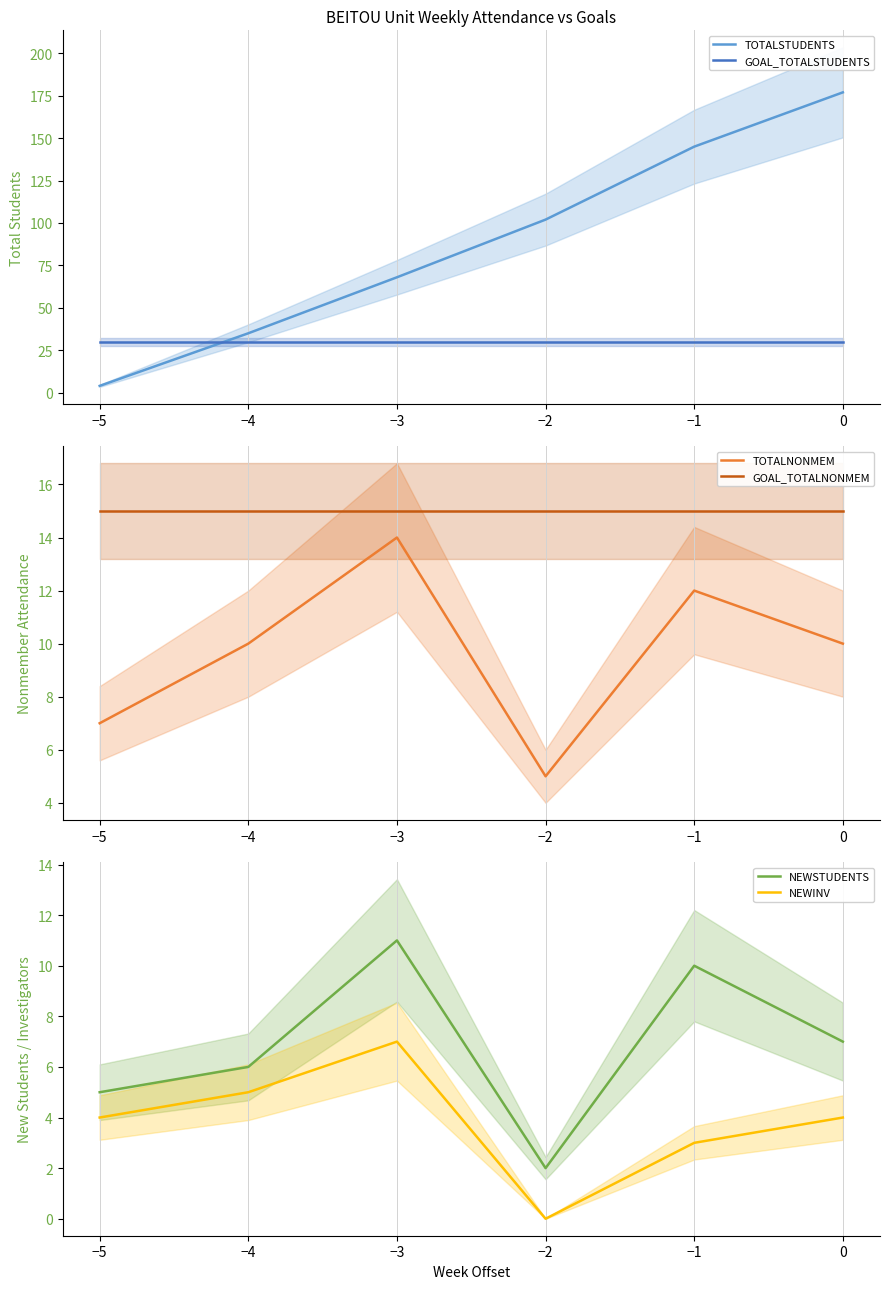

List the series in order of their peak value, highest first.

TOTALSTUDENTS, GOAL_TOTALSTUDENTS, GOAL_TOTALNONMEM, TOTALNONMEM, NEWSTUDENTS, NEWINV